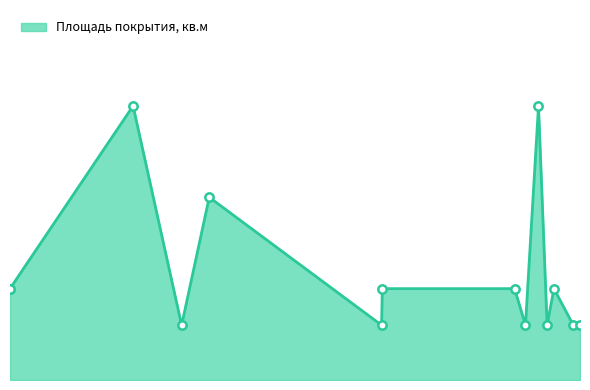

Reading left to right, extract all data points from this chart.

27.0	27.0	81.0	16.2	54.0	16.2	27.0	27.0	16.2	81.0	16.2	27.0	16.2	16.2